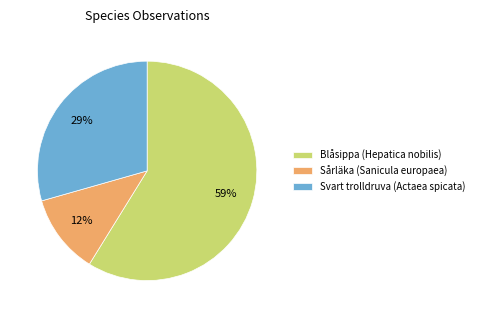

To the nearest percent, what percentage of the pie is Svart trolldruva (Actaea spicata)?

29%